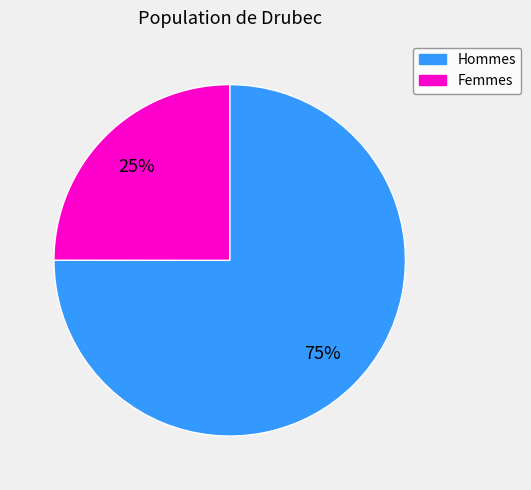

To the nearest percent, what is the average slice percentage?

50%